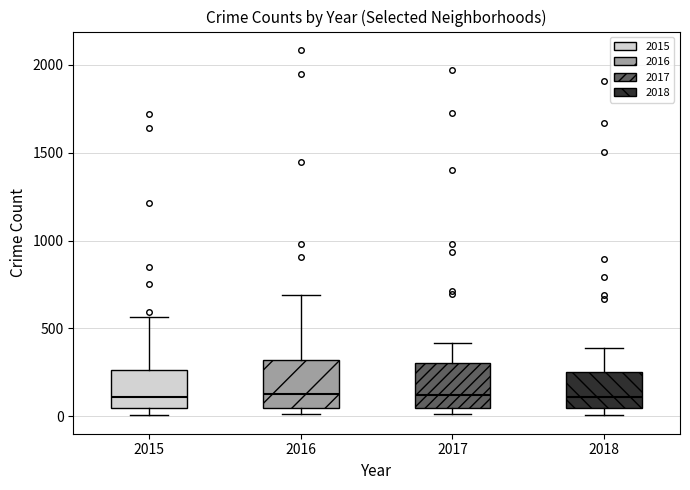

Reading left to right, read every box against the y-axis: the position of its median line, the range the box covers, and the ends of its whiskers. The values are not printed on the chart, so give them approximately, as read against the axis.

2015: median 100, box 50 to 250, whiskers 0 to 550
2016: median 150, box 50 to 300, whiskers 0 to 700
2017: median 100, box 50 to 300, whiskers 0 to 400
2018: median 100, box 50 to 250, whiskers 0 to 400